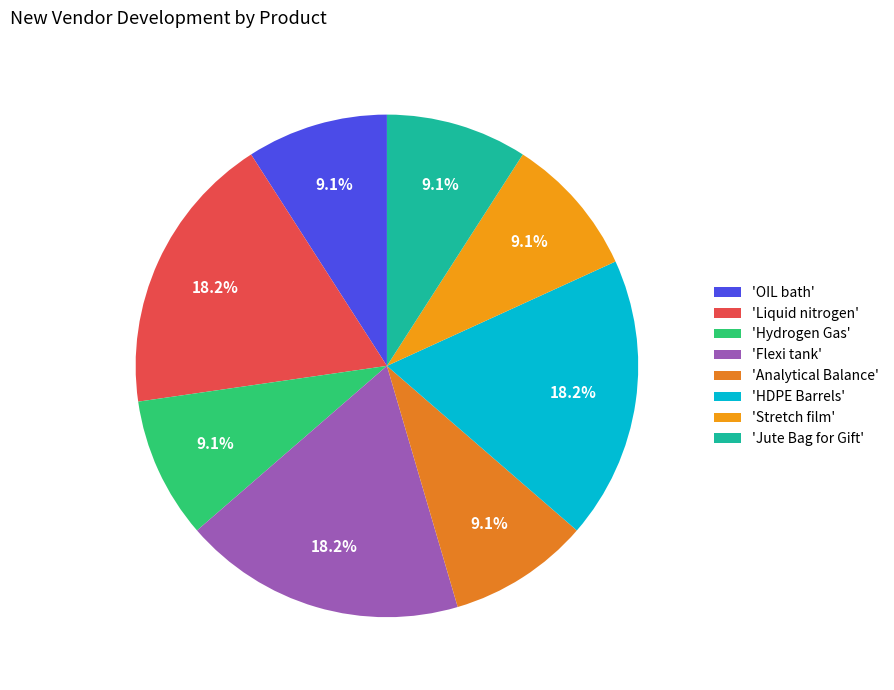

To the nearest percent, what is the average slice percentage?

13%